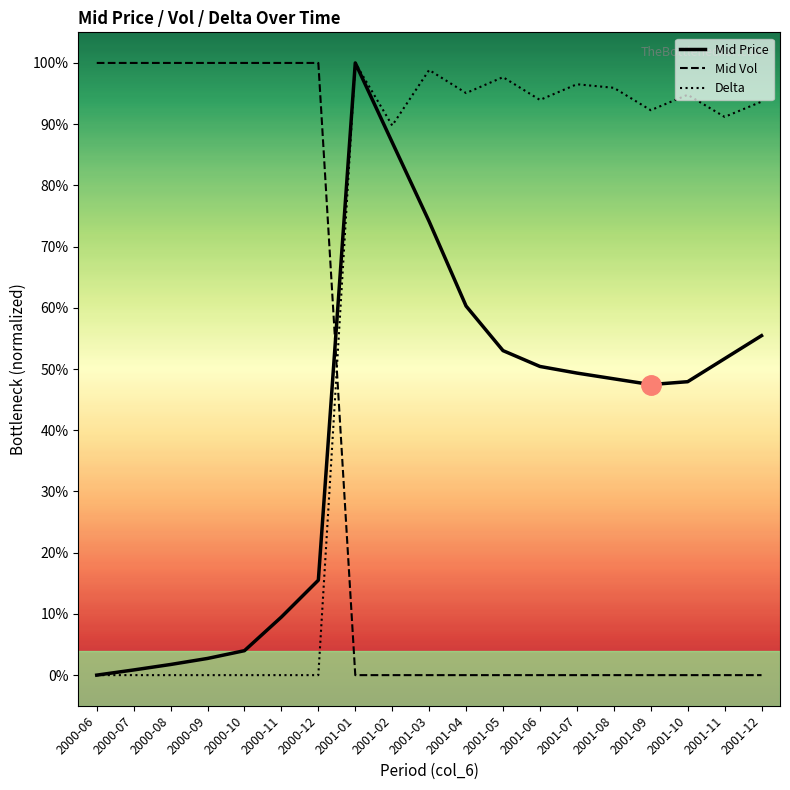

Reading left to right, extract all data points from this chart.

Mid Price: 2000-06=0.0	2000-07=0.0	2000-08=0.0	2000-09=0.0	2000-10=0.0	2000-11=0.1	2000-12=0.2	2001-01=1.0	2001-02=0.9	2001-03=0.7	2001-04=0.6	2001-05=0.5	2001-06=0.5	2001-07=0.5	2001-08=0.5	2001-09=0.5	2001-10=0.5	2001-11=0.5	2001-12=0.6
Mid Vol: 2000-06=1.0	2000-07=1.0	2000-08=1.0	2000-09=1.0	2000-10=1.0	2000-11=1.0	2000-12=1.0	2001-01=0.0	2001-02=0.0	2001-03=0.0	2001-04=0.0	2001-05=0.0	2001-06=0.0	2001-07=0.0	2001-08=0.0	2001-09=0.0	2001-10=0.0	2001-11=0.0	2001-12=0.0
Delta: 2000-06=0.0	2000-07=0.0	2000-08=0.0	2000-09=0.0	2000-10=0.0	2000-11=0.0	2000-12=0.0	2001-01=1.0	2001-02=0.9	2001-03=1.0	2001-04=1.0	2001-05=1.0	2001-06=0.9	2001-07=1.0	2001-08=1.0	2001-09=0.9	2001-10=0.9	2001-11=0.9	2001-12=0.9